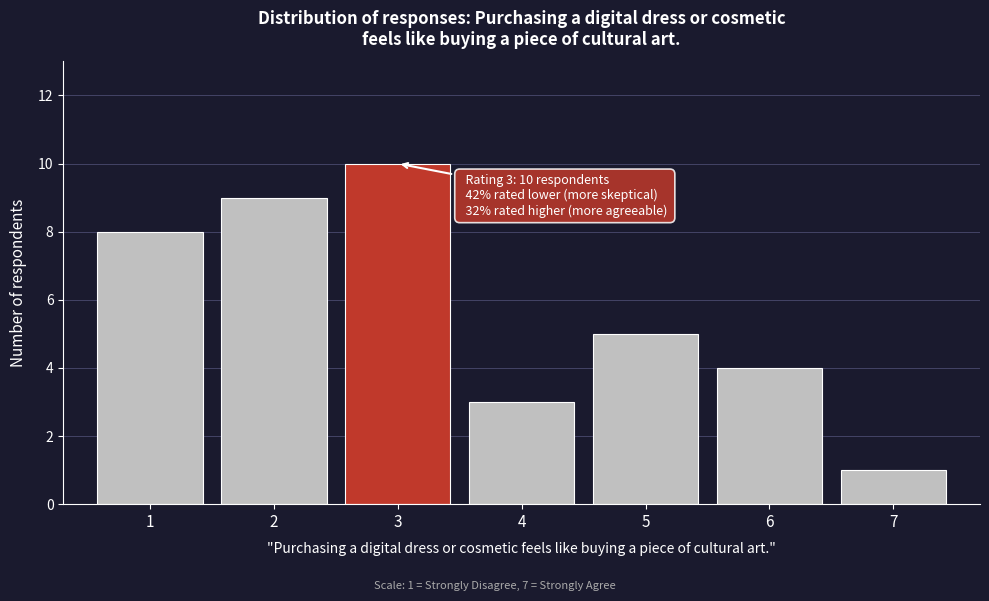

Which range on the x-axis has the tallest bar?

2.5 to 3.5